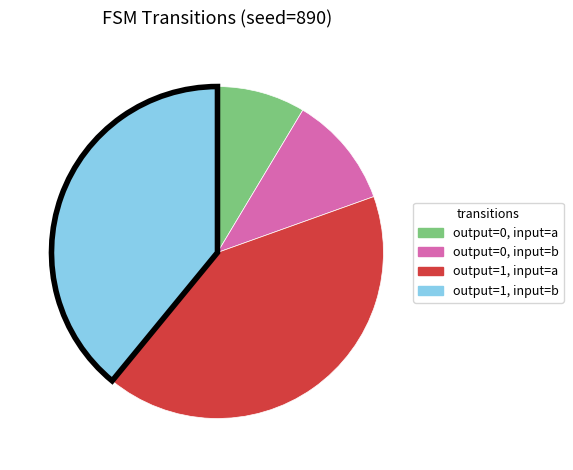

Is there any slice that represents more than half of the pie?

No